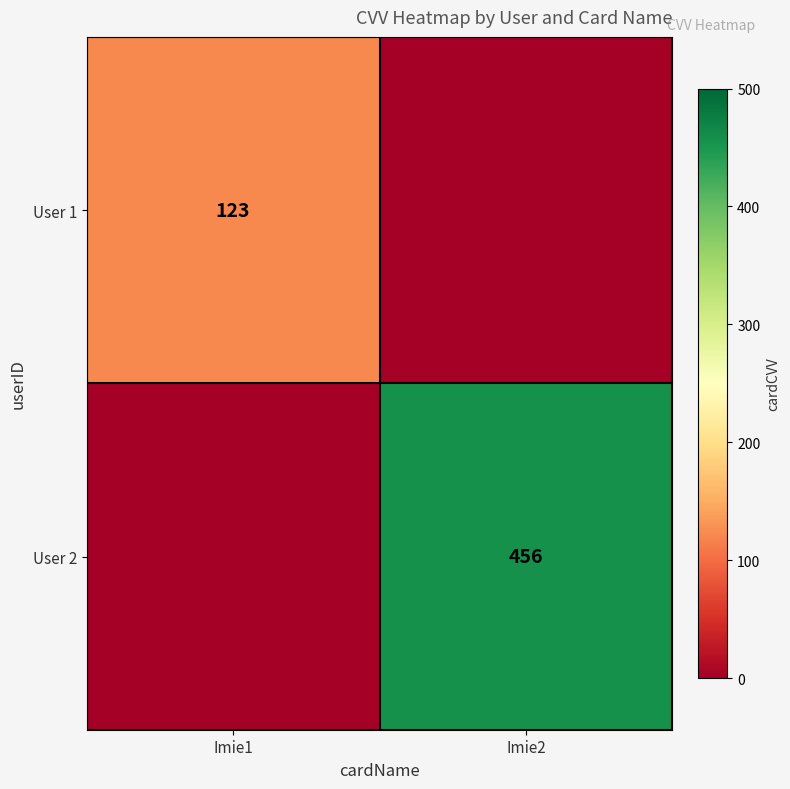

The User 1 series shows 40 at Imie1. True or false?

False